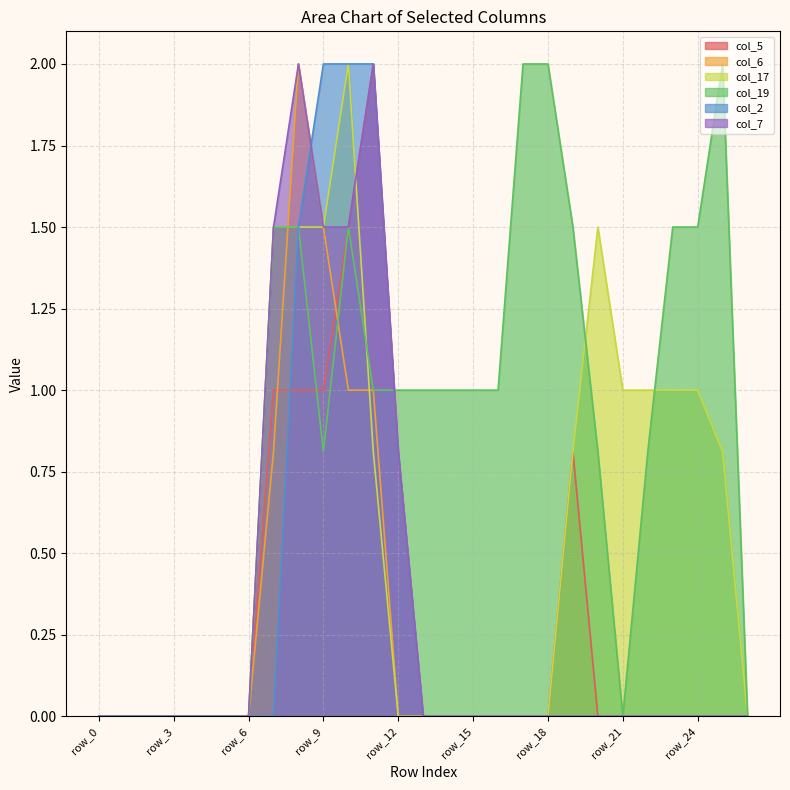

What is the total value across all series at row_10?

9.5